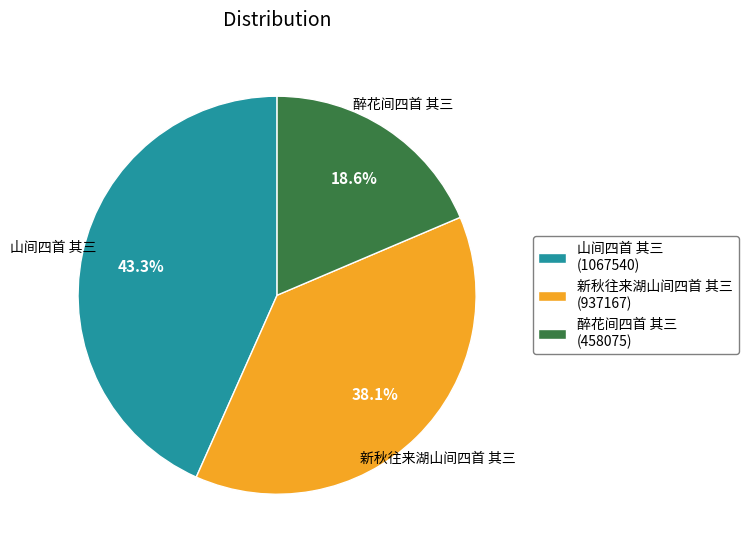

Between 山间四首 其三 and 新秋往来湖山间四首 其三, which is larger?

山间四首 其三